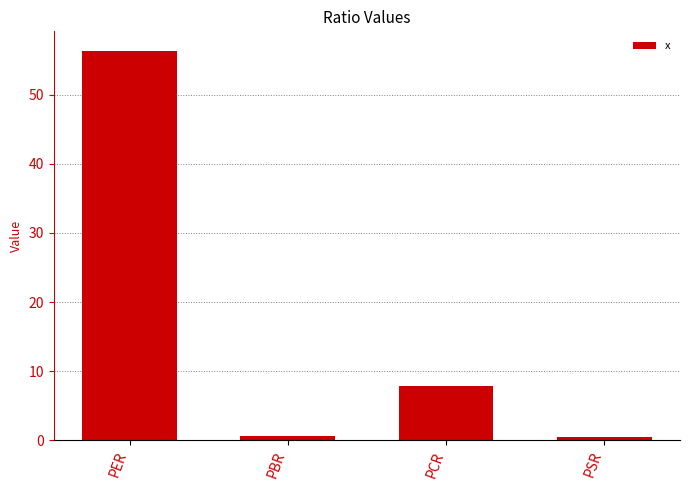

What is the ratio of the value at PER to the value at PCR?

7.2